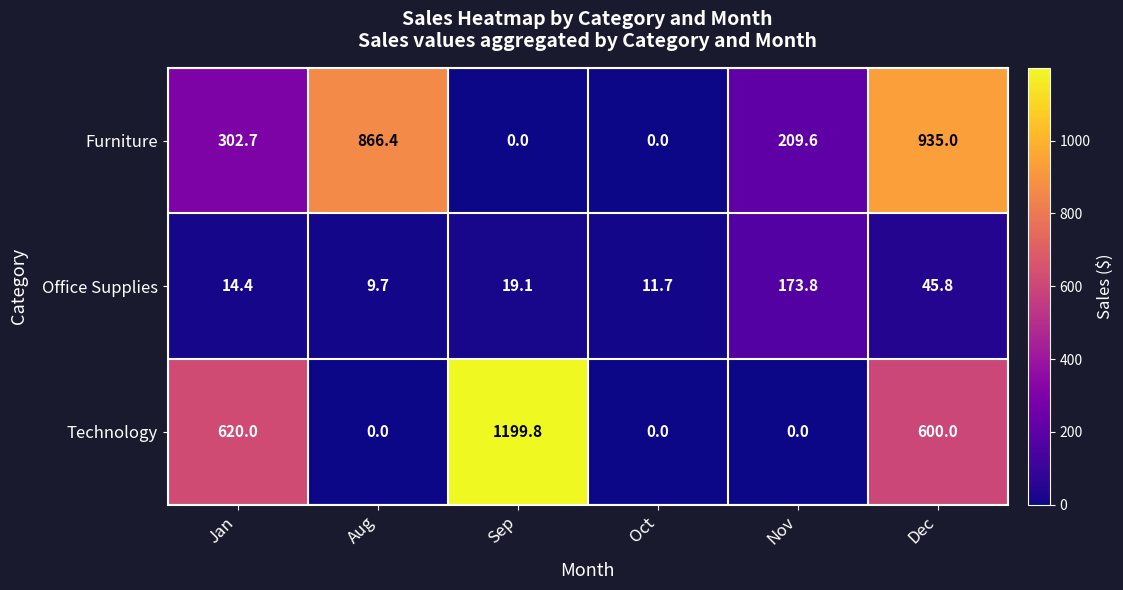

Where does the Office Supplies series first go above 19?

Sep